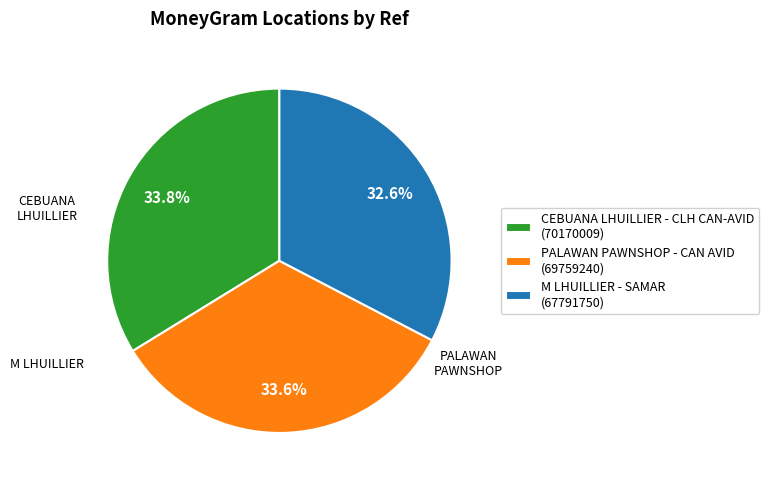

What is the ratio of the value at PALAWAN PAWNSHOP - CAN AVID (69759240) to the value at M LHUILLIER - SAMAR (67791750)?

1.0